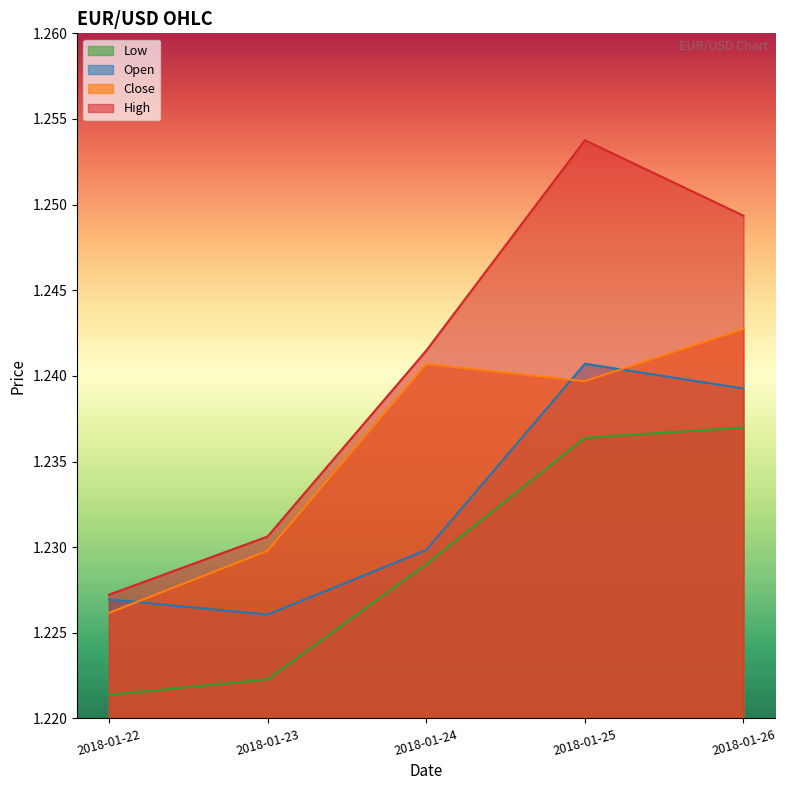

Which category has the highest value in the Low series?

2018-01-26